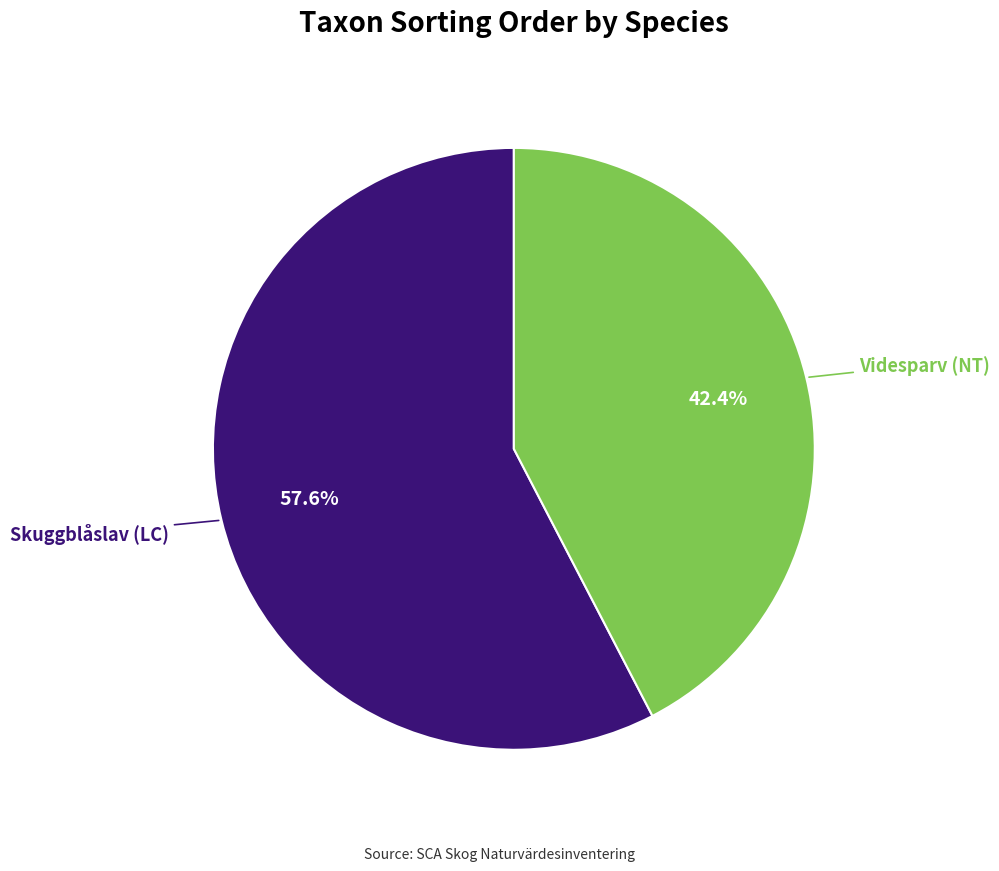

Is there any slice that represents more than half of the pie?

Yes